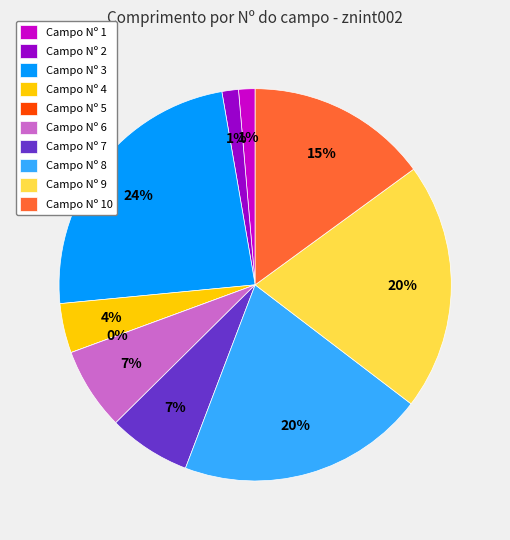

How many slices are in this pie chart?

10